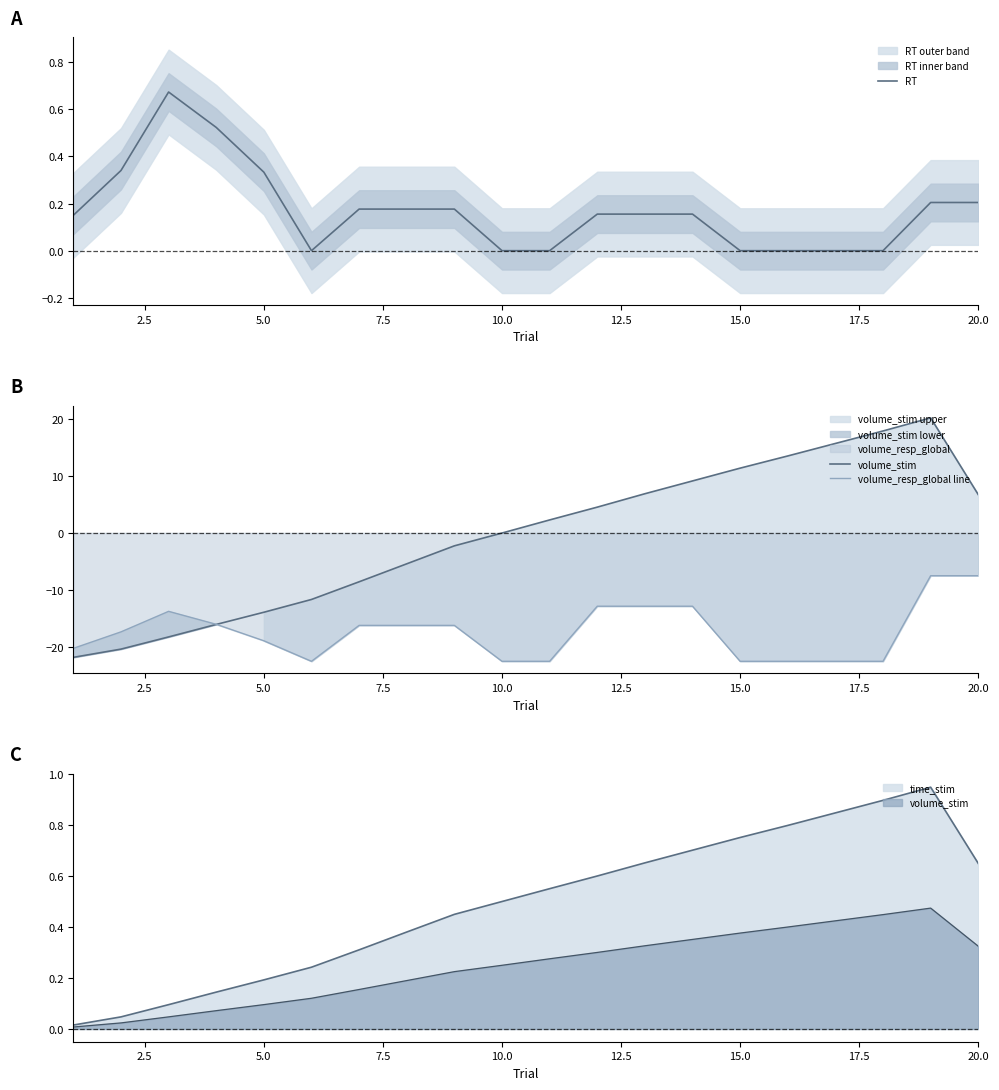

How many interior local peaks does the volume_resp_global line series have?

1